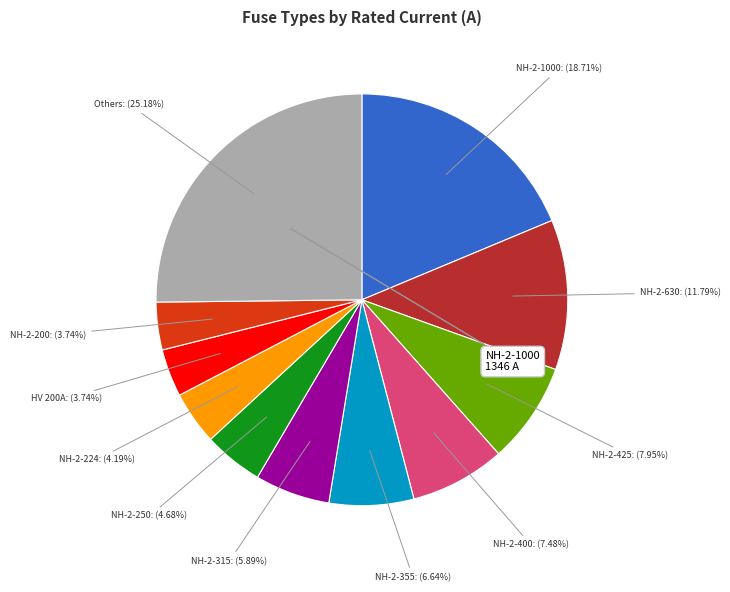

How many slices are in this pie chart?

11